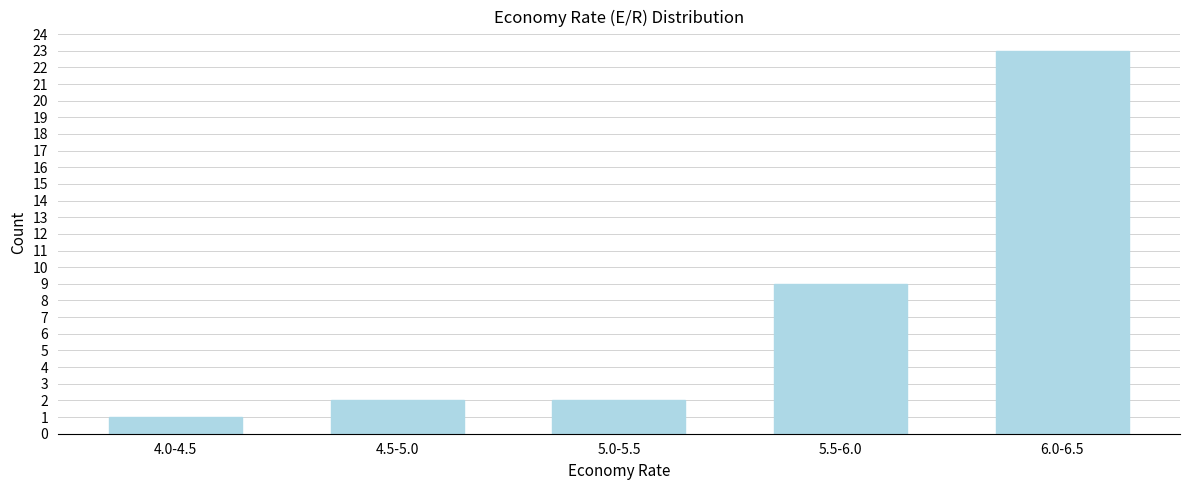

Reading left to right, extract all data points from this chart.

4.0-4.5=1	4.5-5.0=2	5.0-5.5=2	5.5-6.0=9	6.0-6.5=23